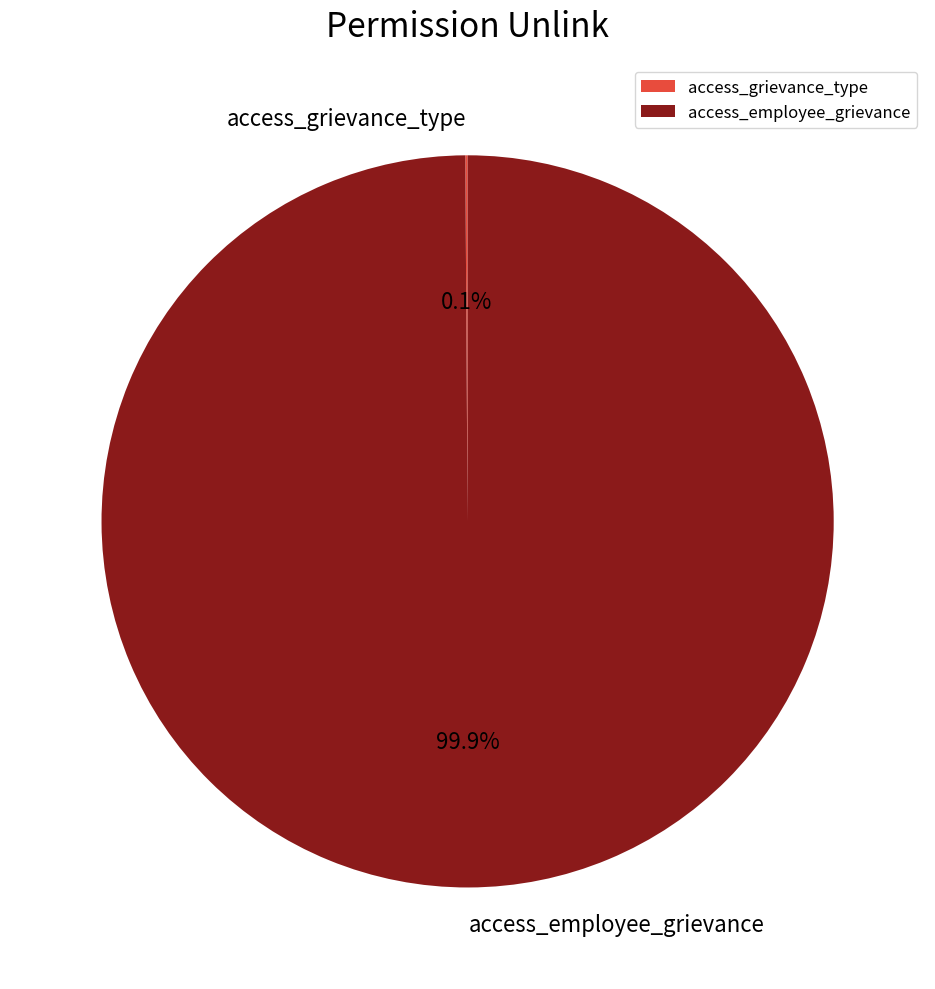

The access_employee_grievance slice represents 94% of the pie. True or false?

False